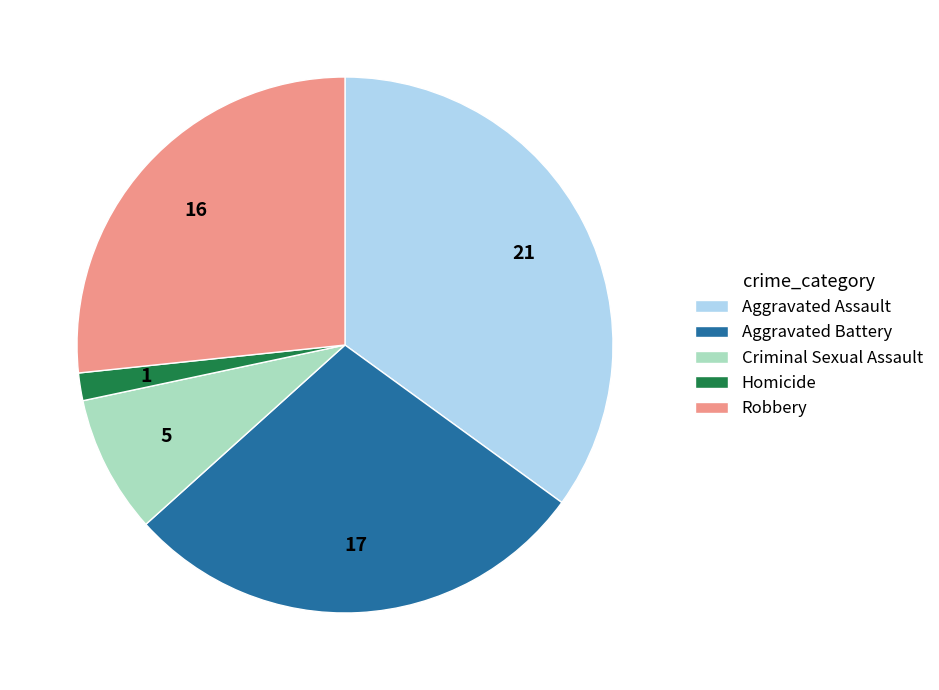

Is there any slice that represents more than half of the pie?

No